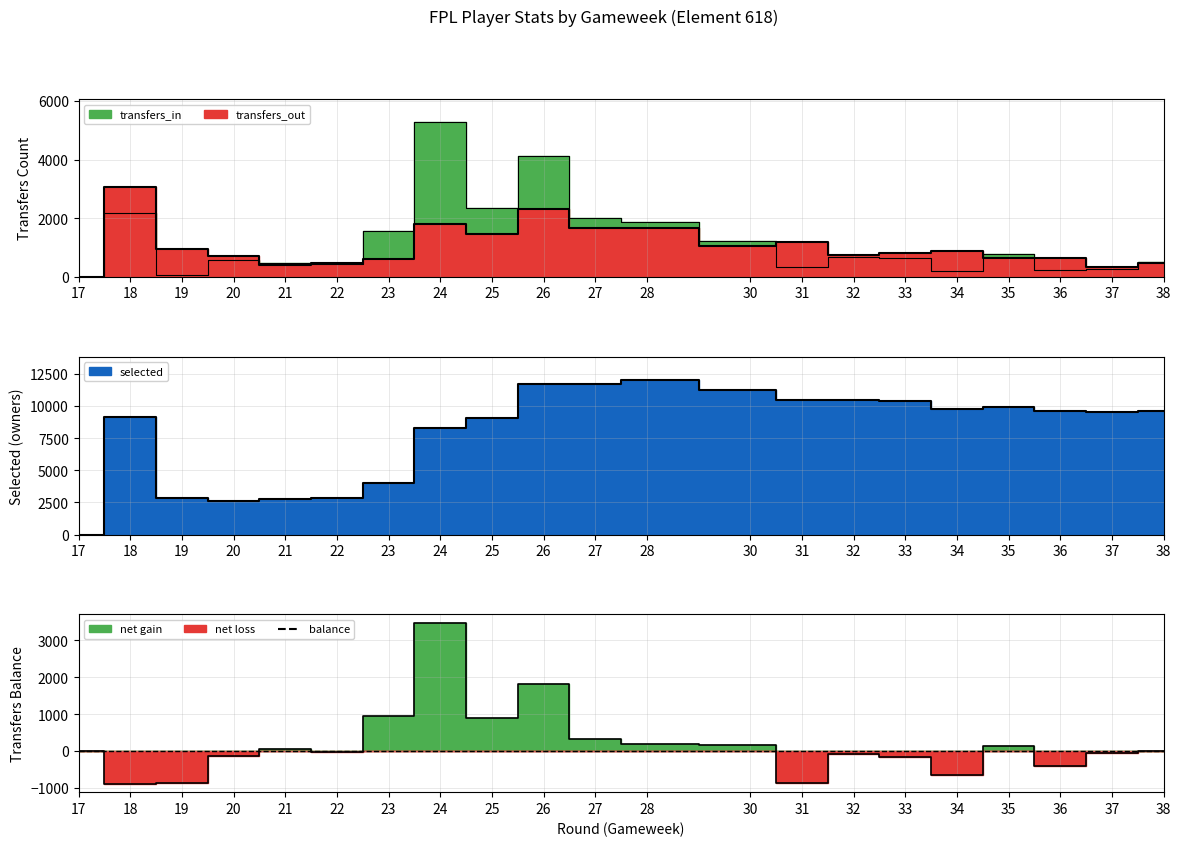

How many data points in balance line are above 0?

10